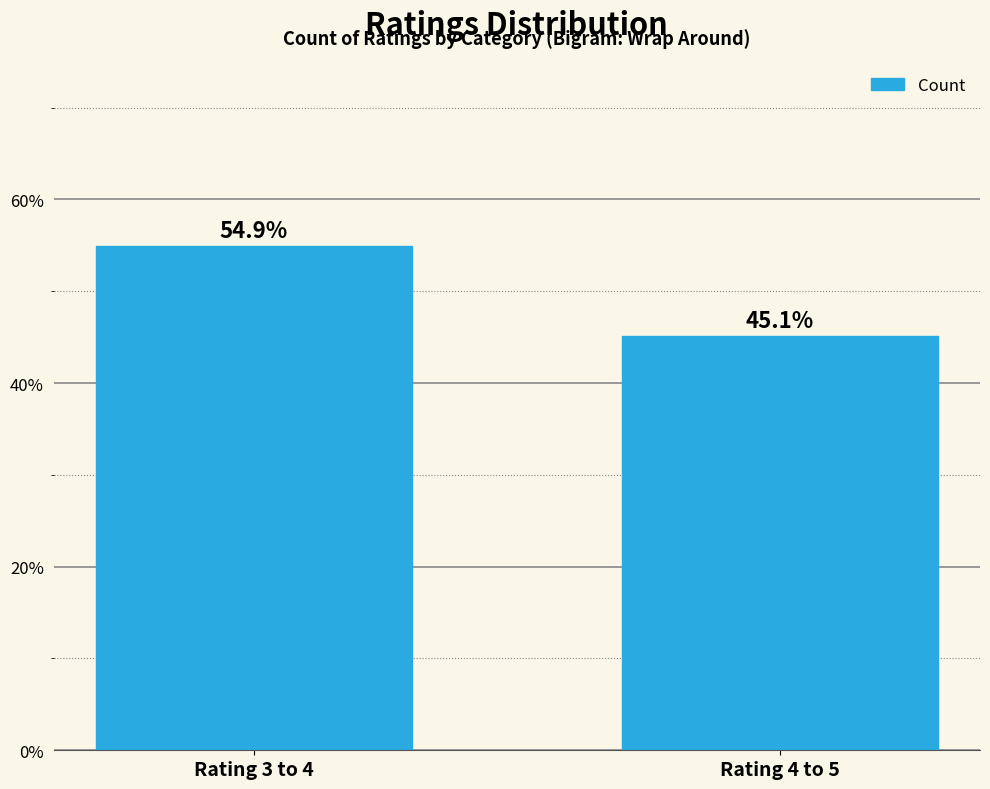

Reading left to right, list all the values displayed in this chart.

Rating 3 to 4=54.9	Rating 4 to 5=45.1